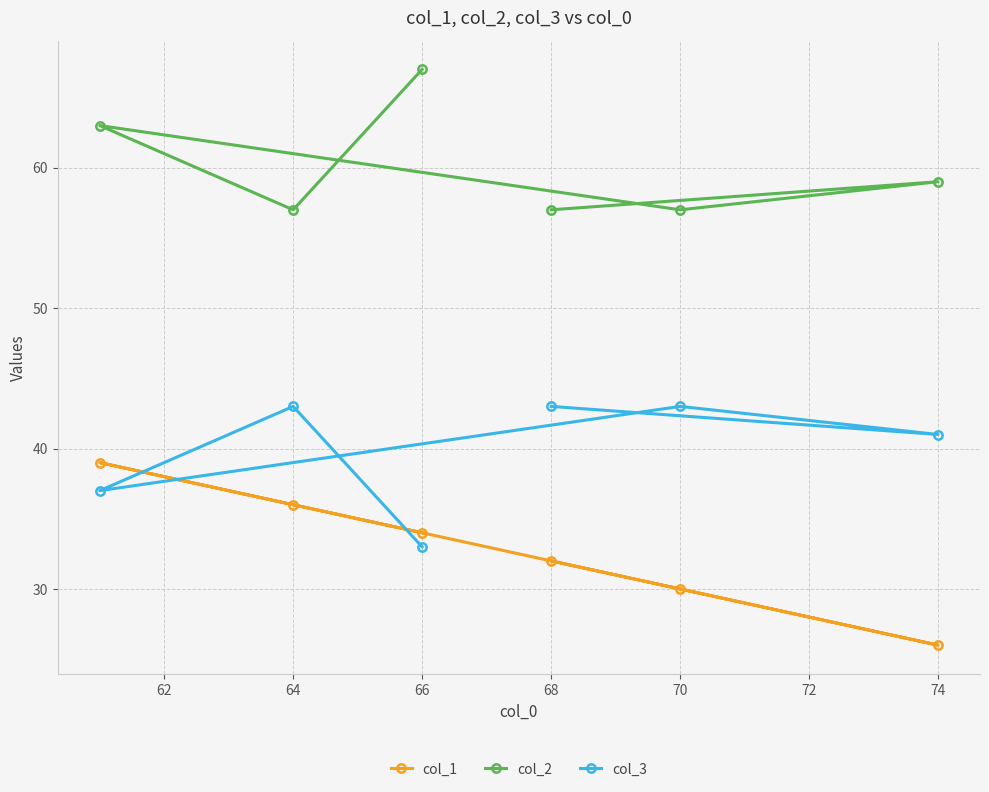

What is the minimum value shown in the chart?

26